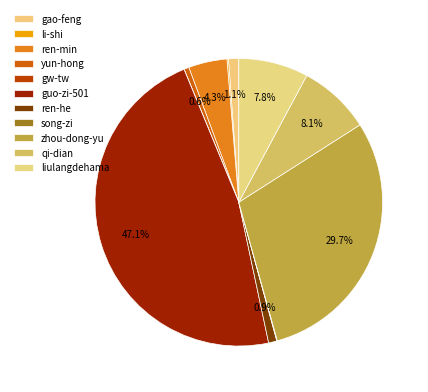

Count the number of slices in the pie.

11